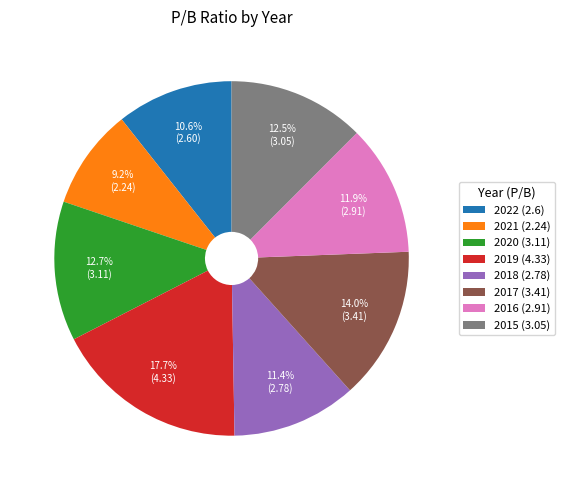

Approximately how many times larger is the value at 2021 (2.24) compared to 2018 (2.78)?

0.8